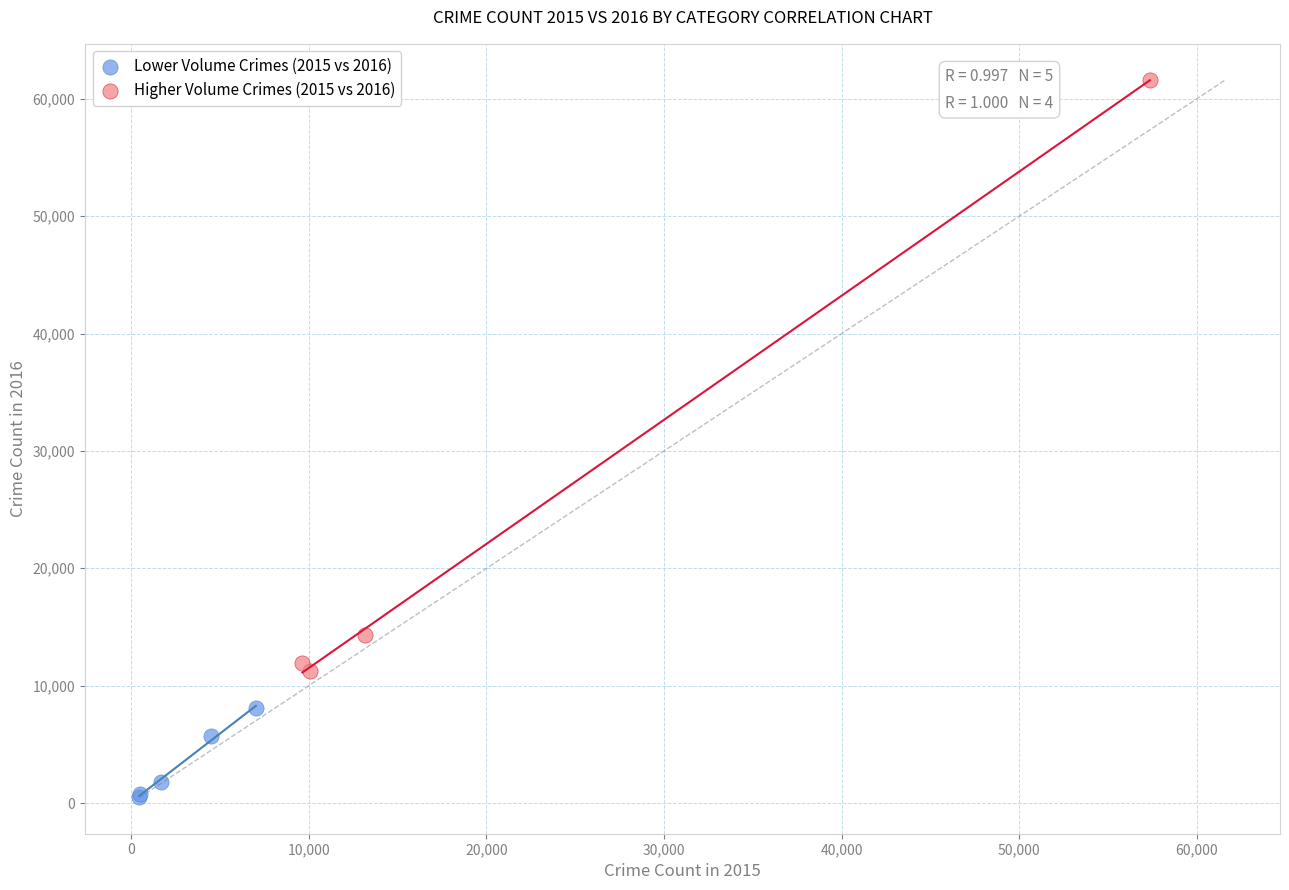

Which series has the largest Y range (max minus min)?

Higher Volume Crimes (2015 vs 2016)